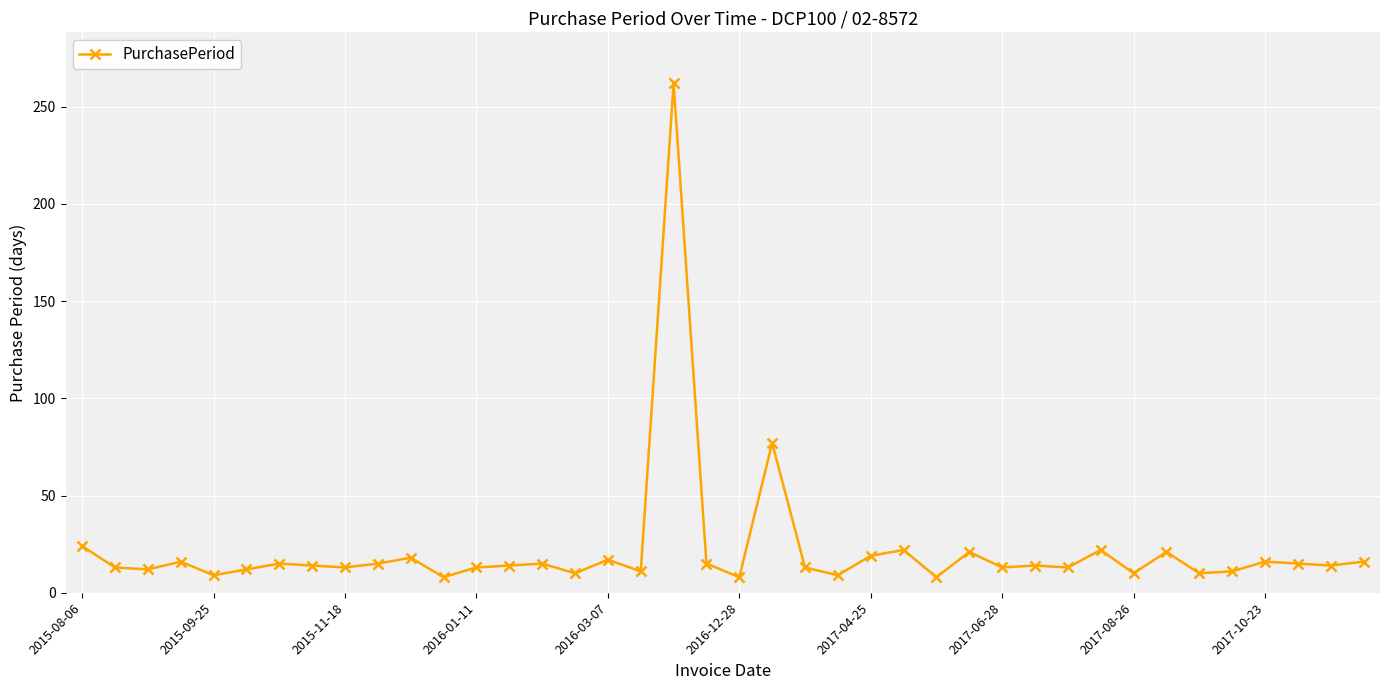

True or false: the data has more than 1 interior local peaks.

True